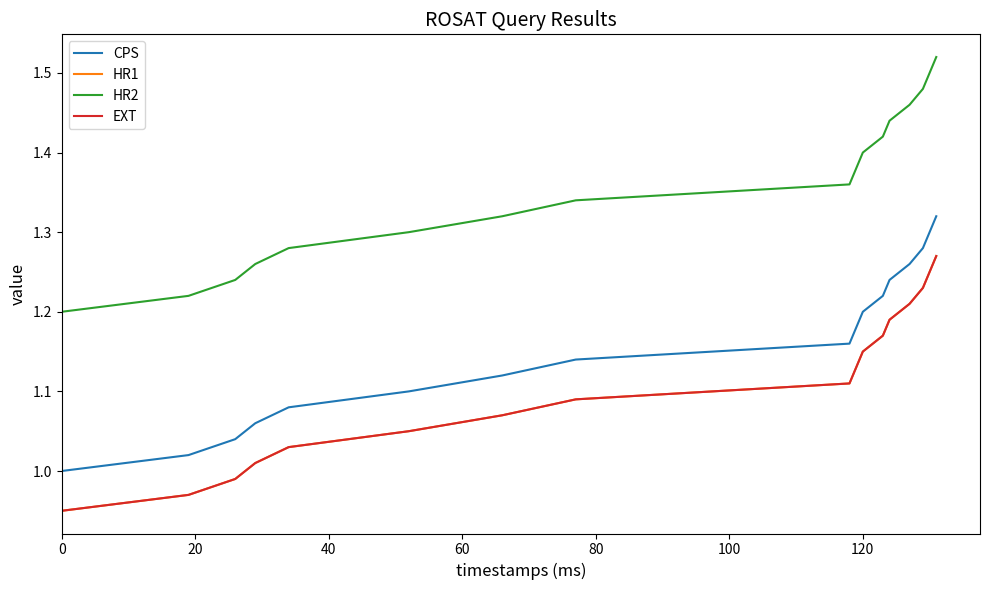

Is this an area chart (filled region under the line)?

No